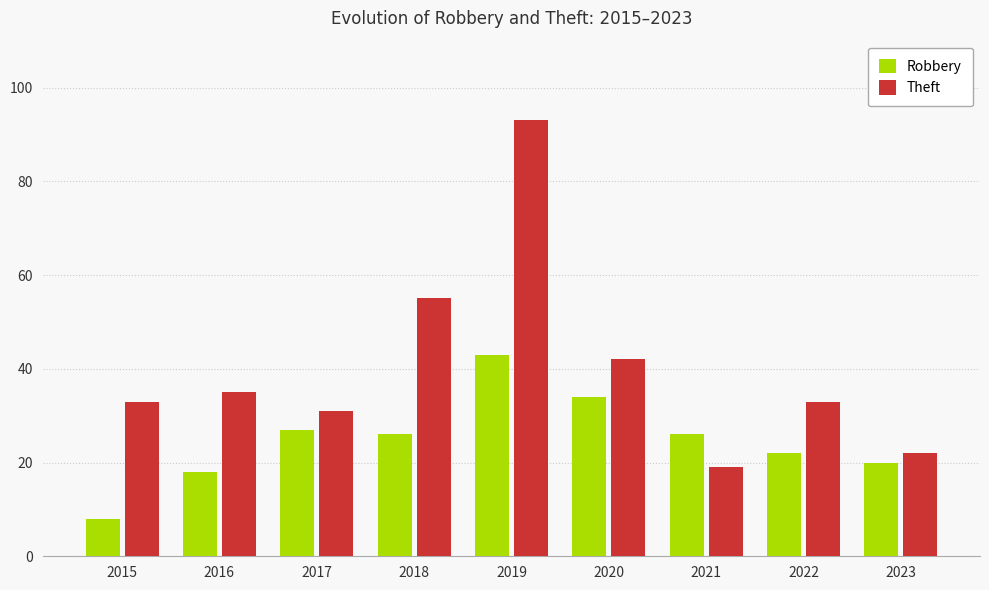

At how many categories does at least one series exceed 23?

8